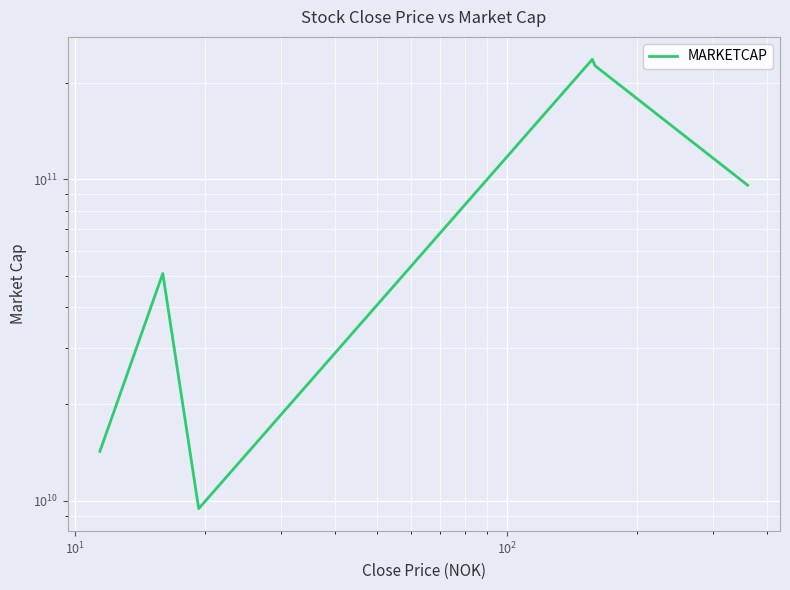

How many lines are shown in the chart?

1